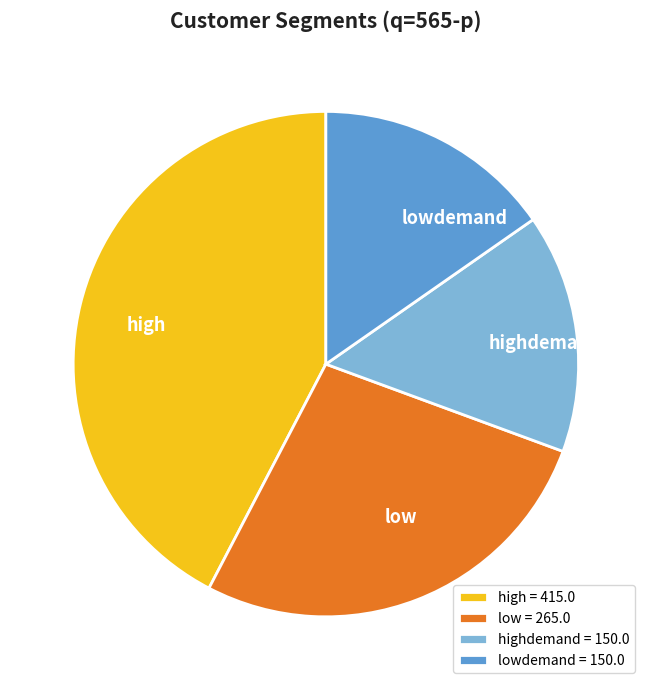

Between low = 265.0 and highdemand = 150.0, which is larger?

low = 265.0